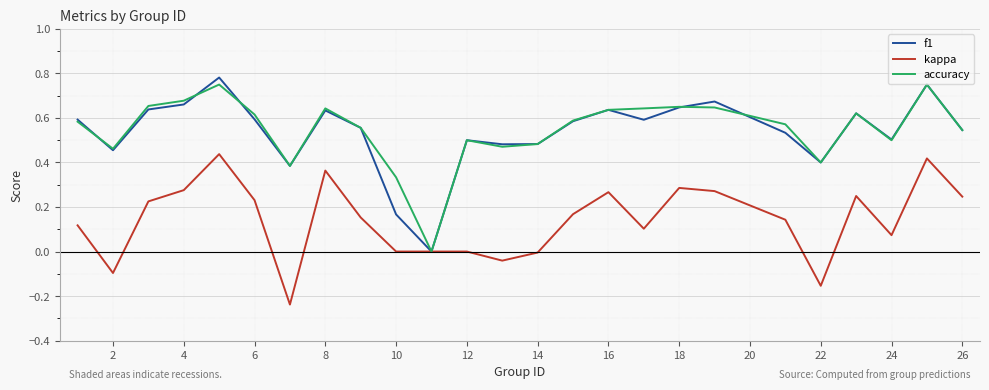

Which series has the largest range (max minus min)?

f1